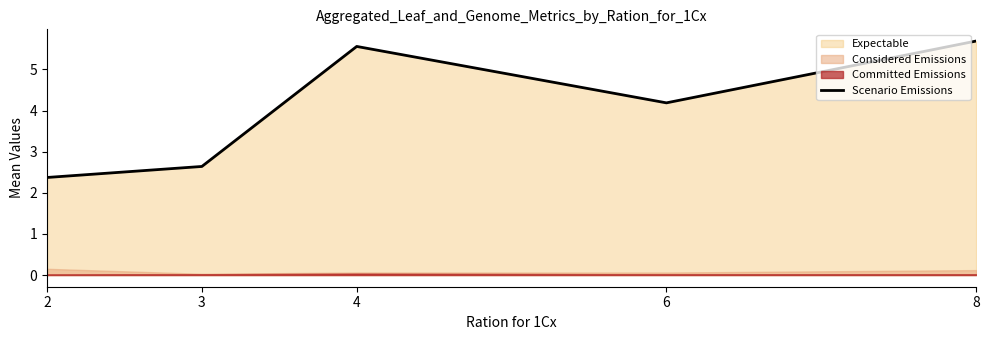

How many data points are less than 4?

2